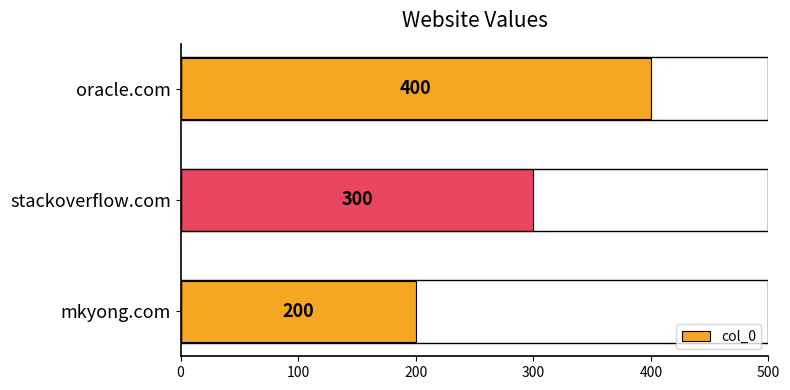

What is the change in value from mkyong.com to stackoverflow.com?

+100